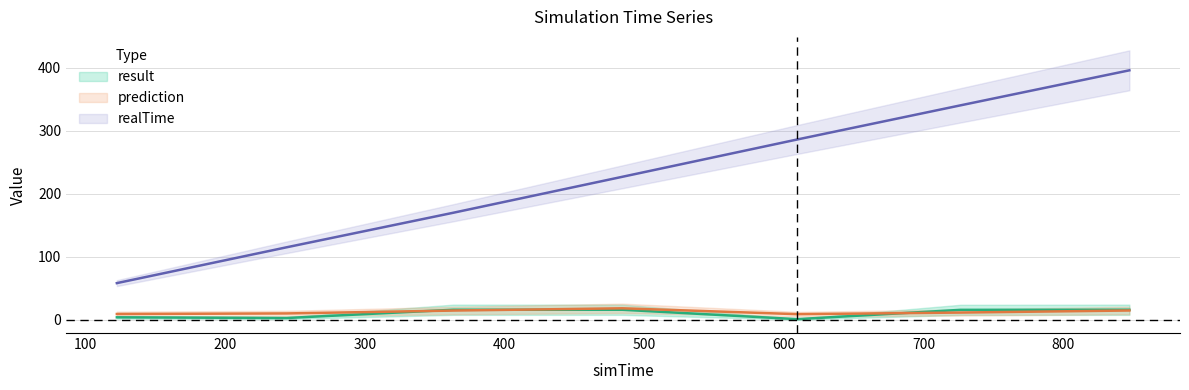

Between 363.372 and 609.527, which is larger?

363.372